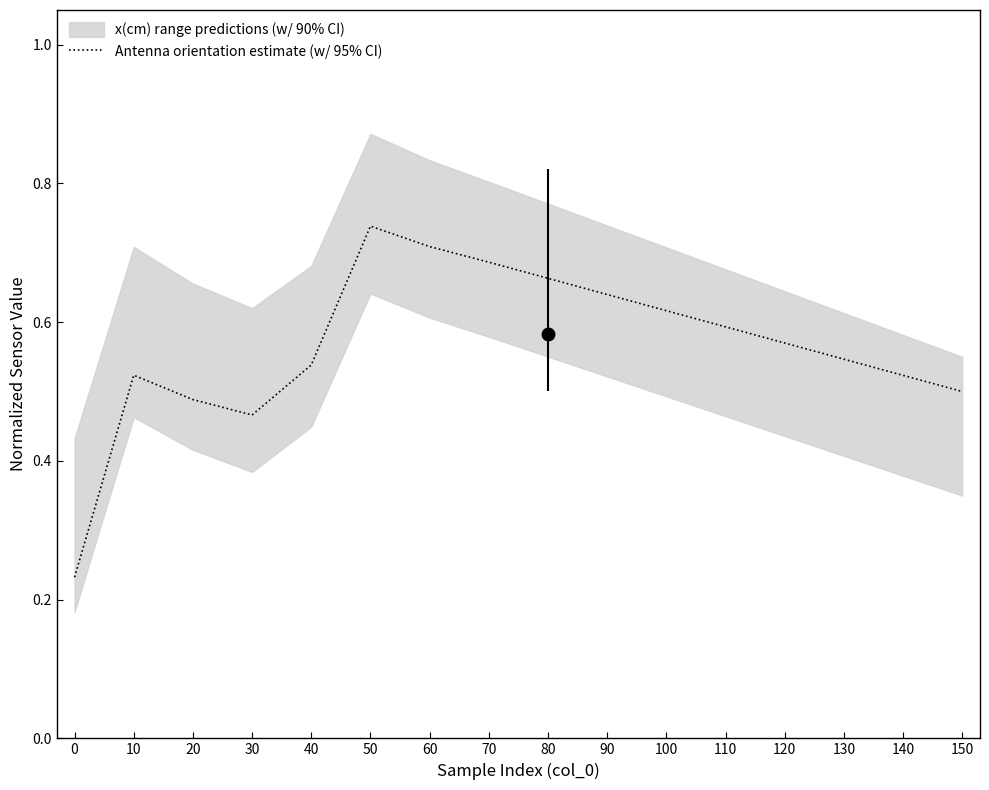

What is the value of the 16th point from the left?

0.5